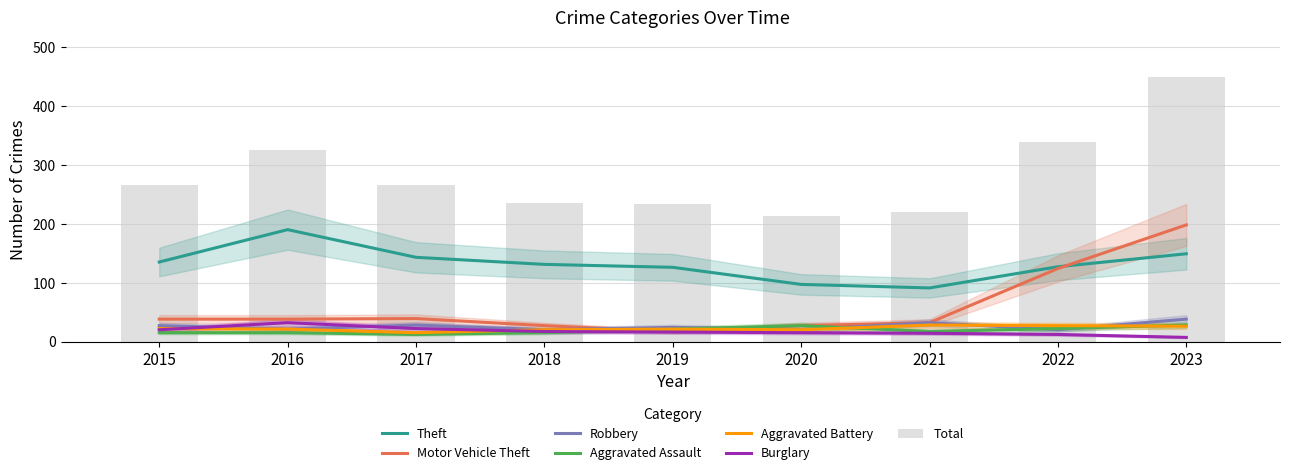

Rank the series by their maximum value, from highest to lowest.

Motor Vehicle Theft, Theft, Robbery, Burglary, Aggravated Assault, Aggravated Battery